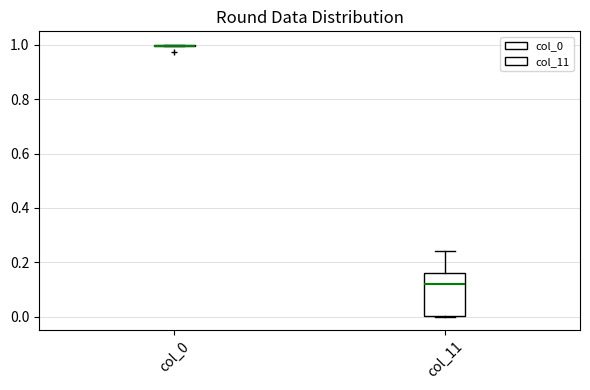

Which box is the tallest, from its lower edge to its upper edge?

col_11